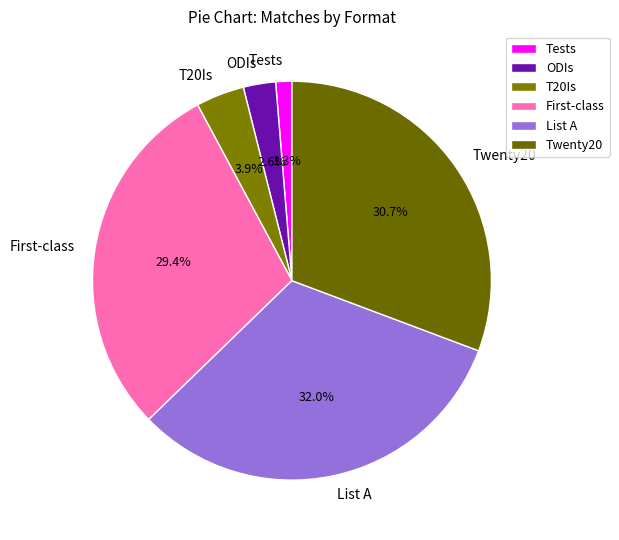

What portion of the pie excludes T20Is?

96.1%